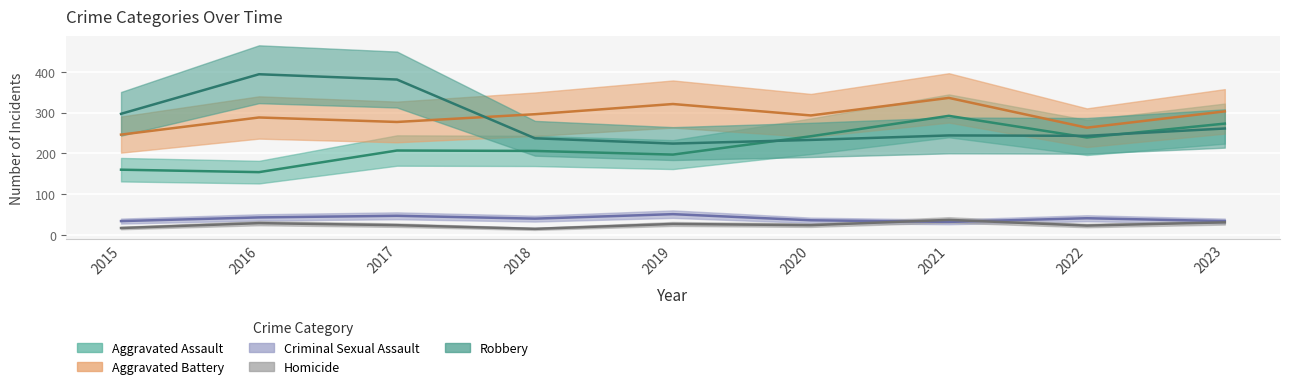

True or false: Criminal Sexual Assault and Aggravated Battery cross at least once.

False